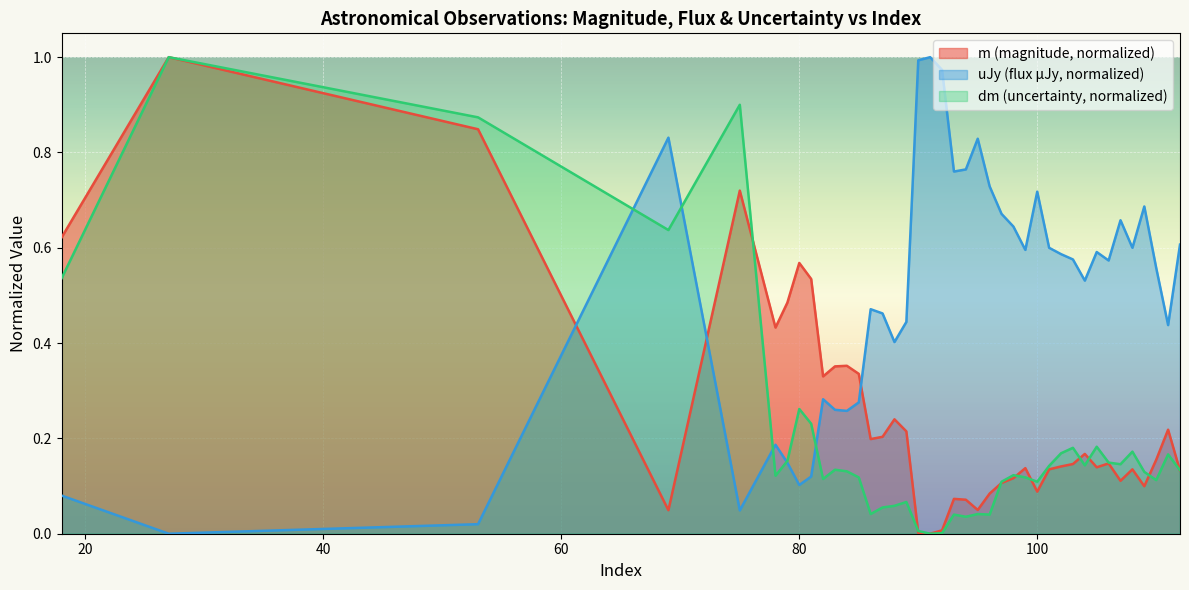

What are all the series names shown in the legend?

m (magnitude, normalized), uJy (flux µJy, normalized), dm (uncertainty, normalized)